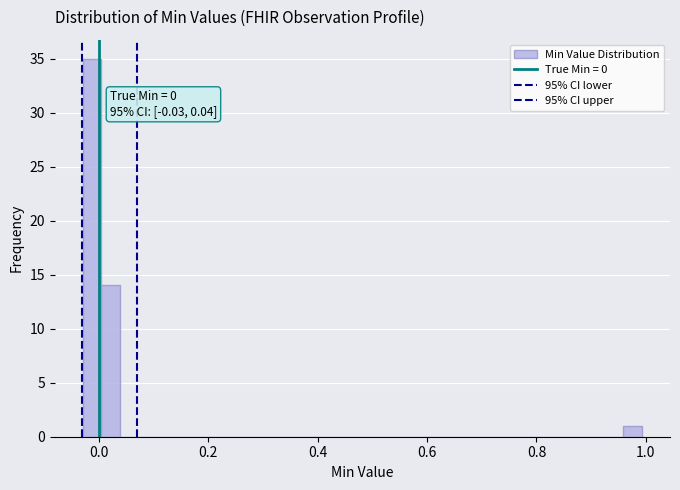

Read against the x-axis, roughly where is the centre of the tallest bar?

-0.02